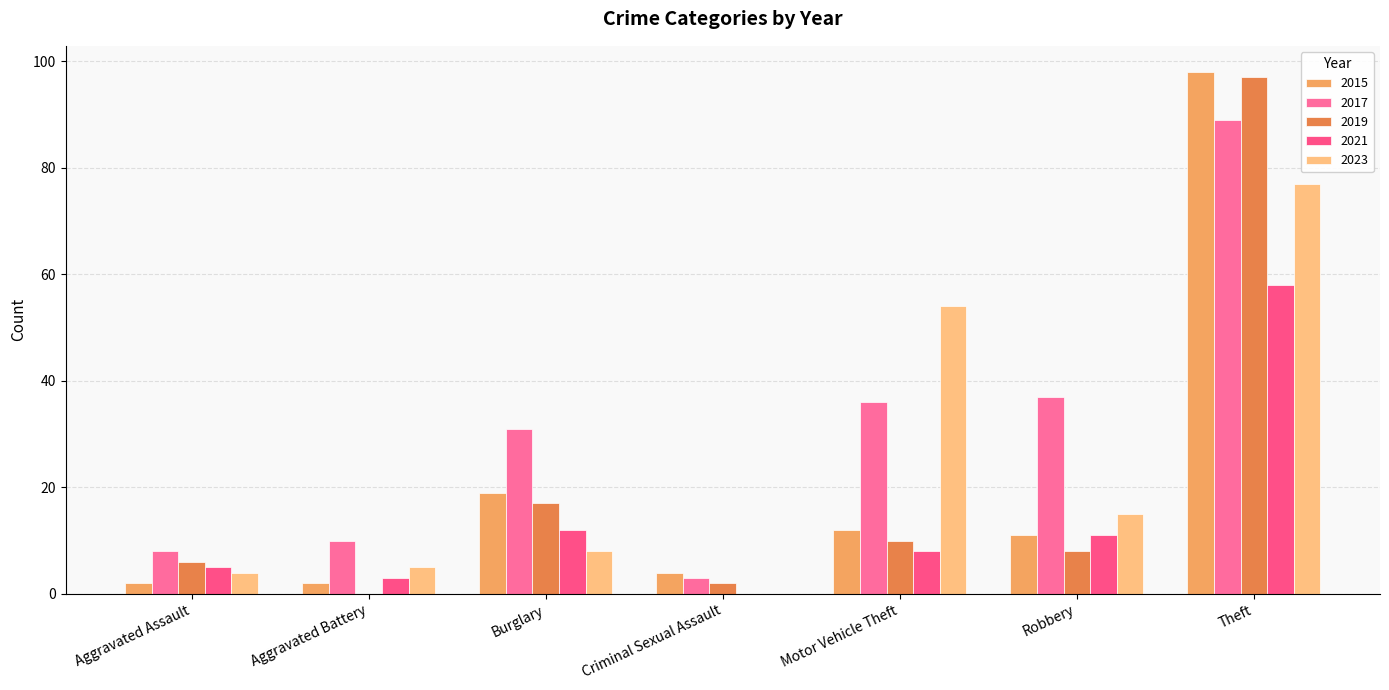

The value of 2023 at Burglary is 8. True or false?

True